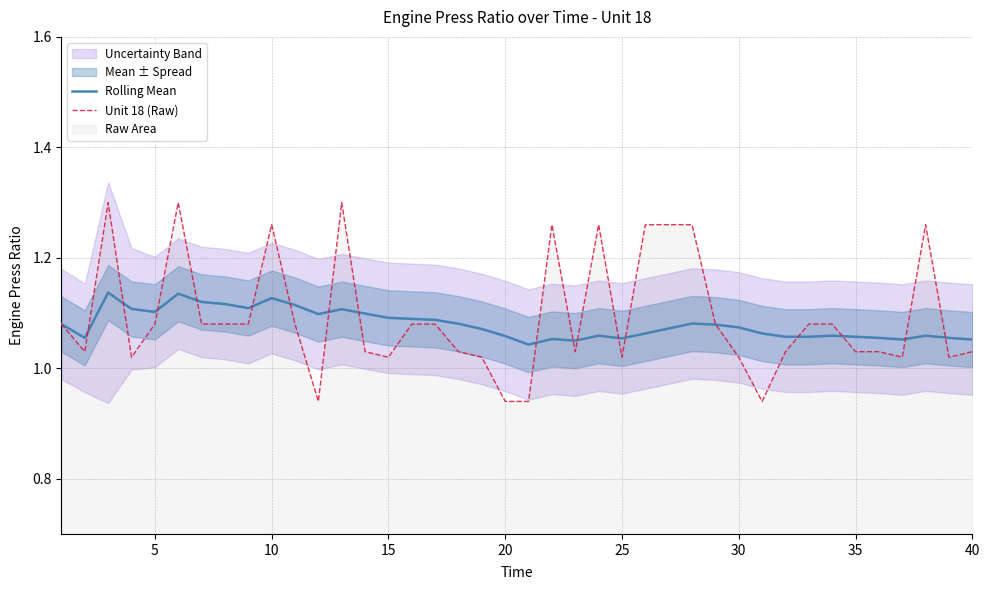

Is it true that Rolling Mean equals 1.1 at 16?

True